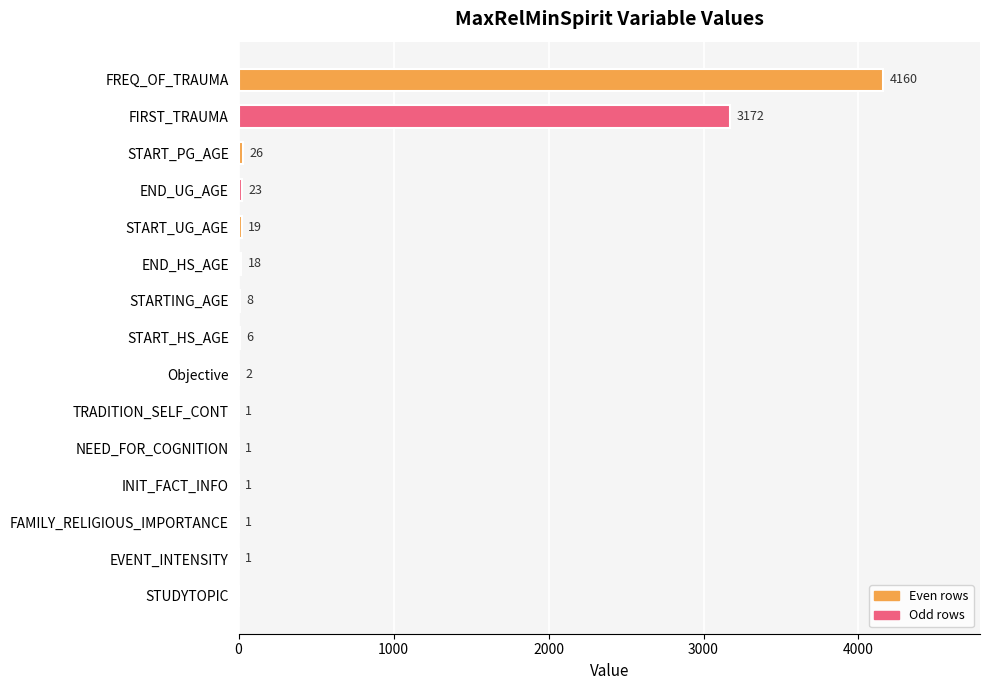

How many data points does each series have?

15